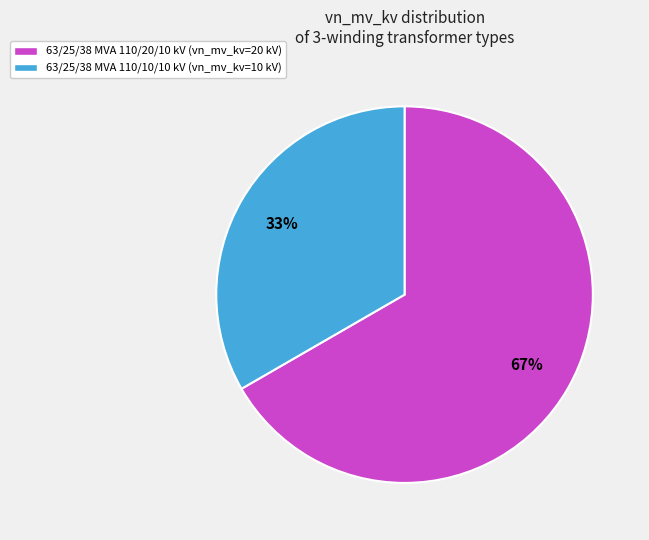

Which slice is the smallest?

63/25/38 MVA 110/10/10 kV